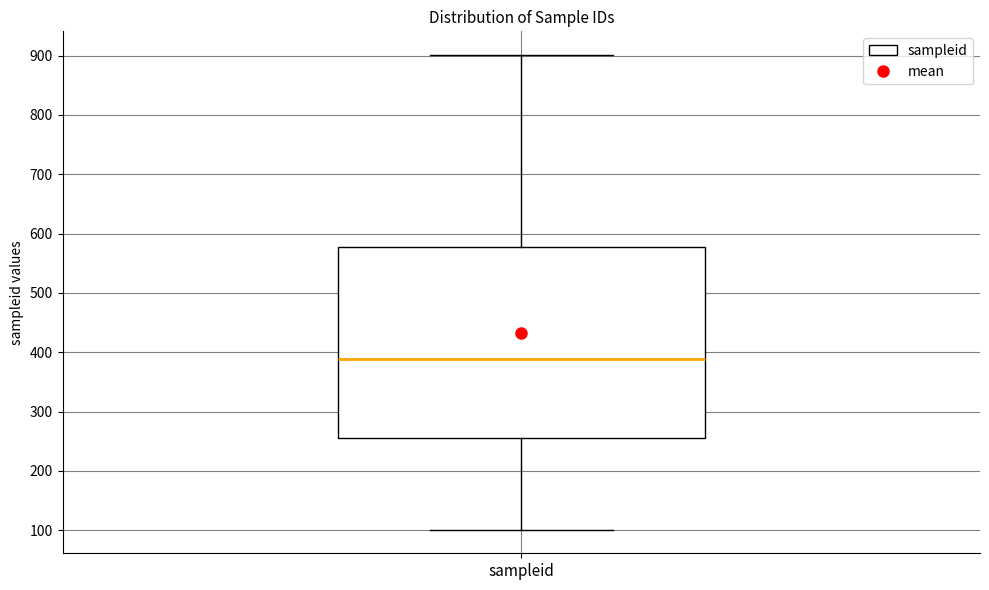

Transcribe this box plot: give where the median line is, the range the box spans, and where the two whiskers end, as read against the y-axis. The values are not printed on the chart, so give them approximately, as read against the axis.

median 390, box 260 to 580, whiskers 100 to 900